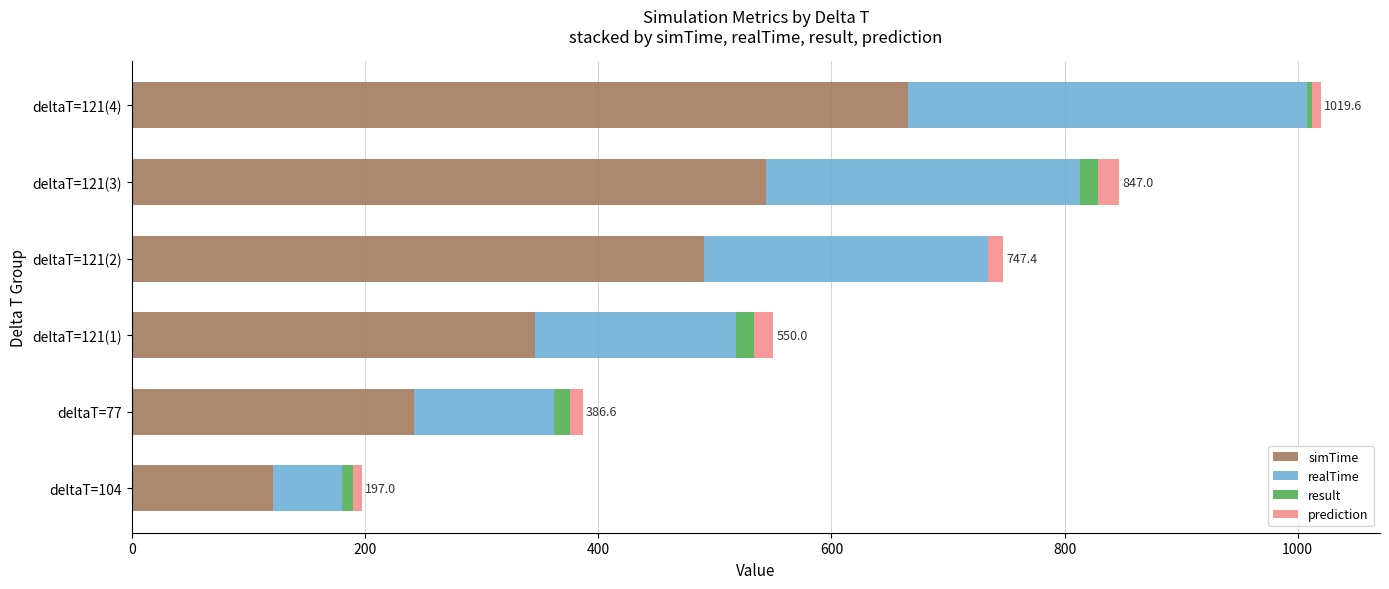

At which category is the sum across all series the highest?

deltaT=121(4)